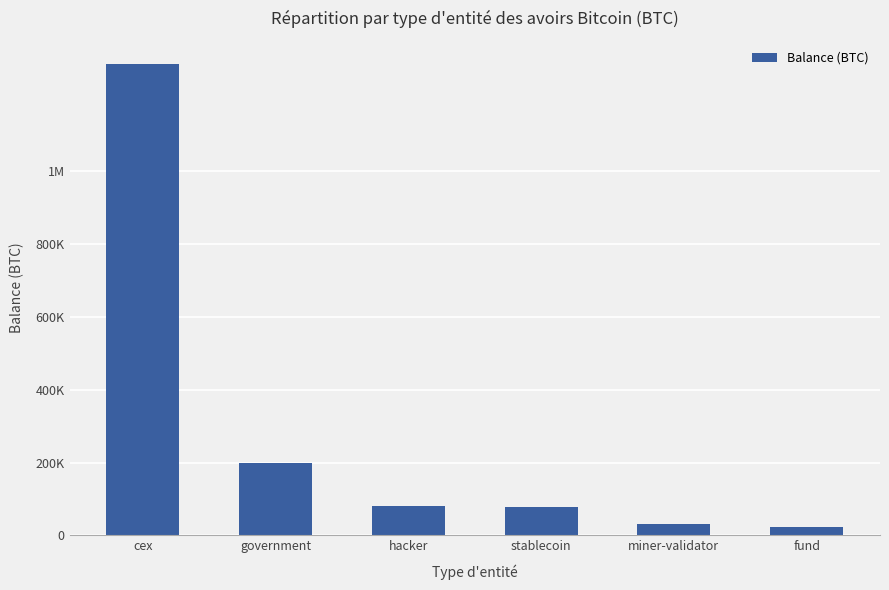

Are the bars horizontal?

No